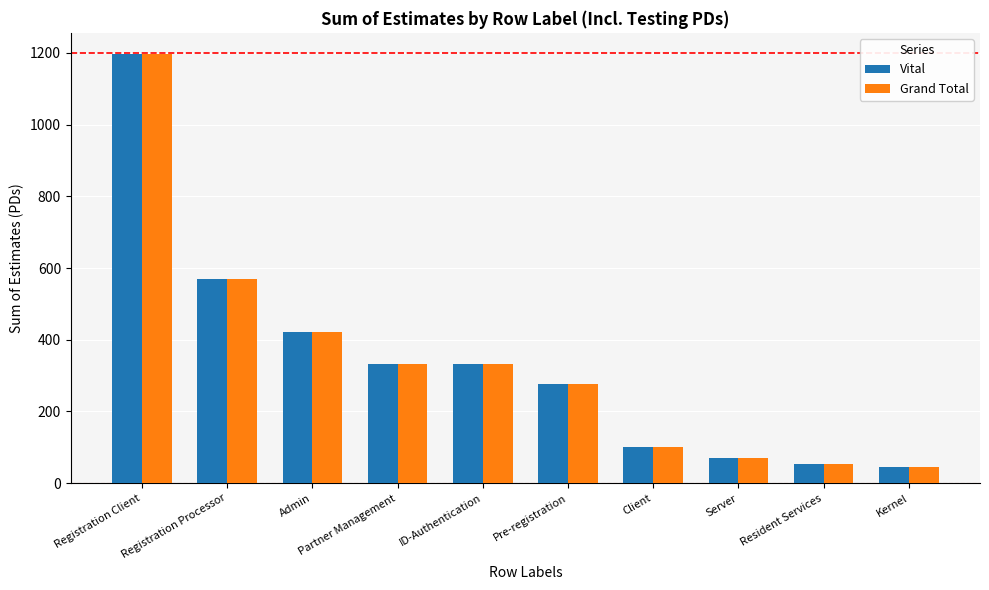

How many data points in Grand Total are less than 332?

5